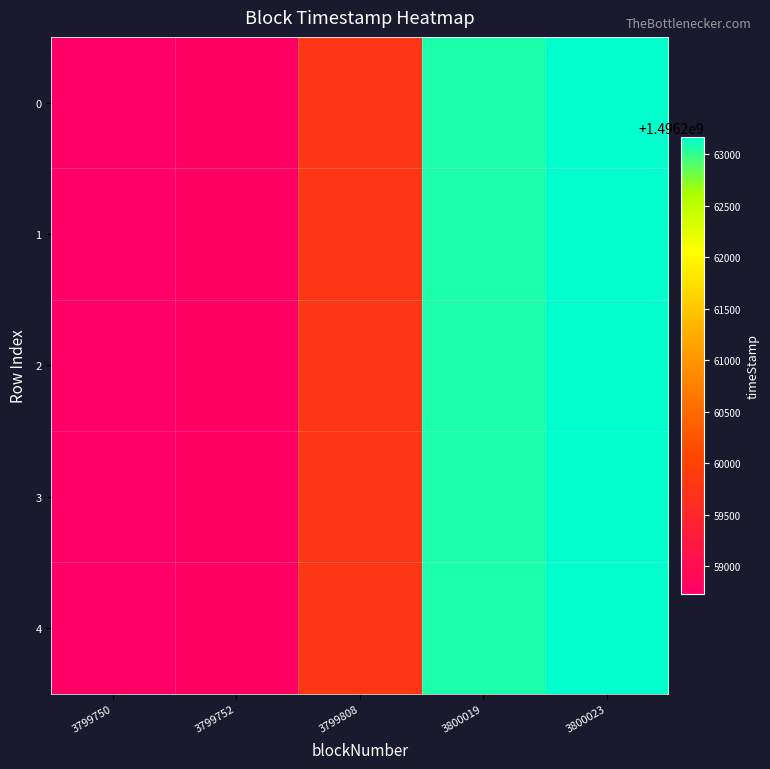

What is the greatest value displayed?

1496263171